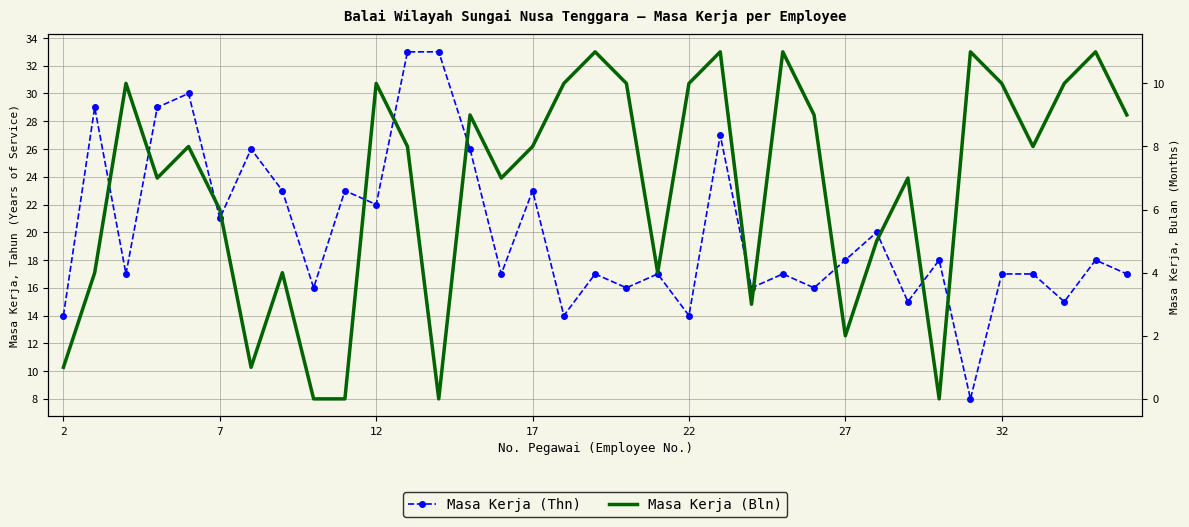

What is the spread (max minus min) of values at 2?

13